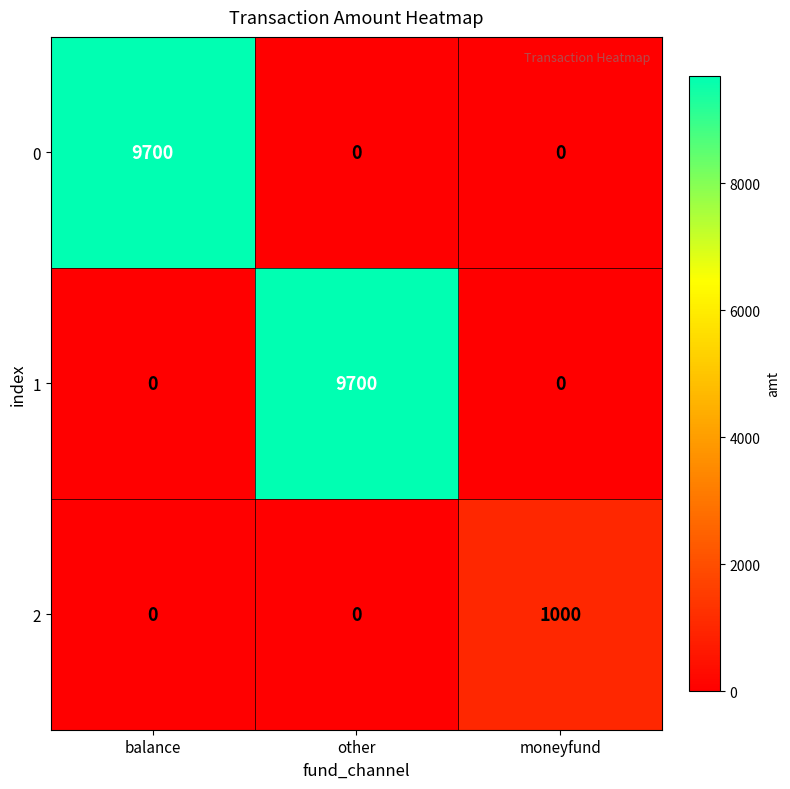

What is the maximum value shown in the chart?

9700